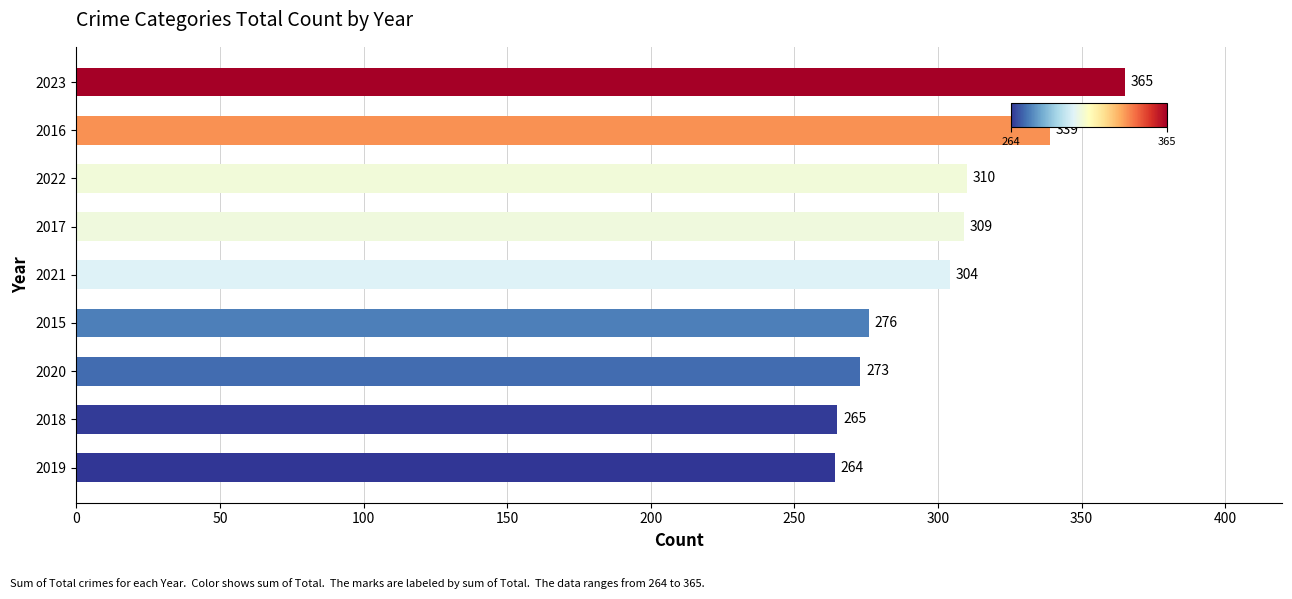

Approximately how many times larger is the value at 2015 compared to 2016?

0.8